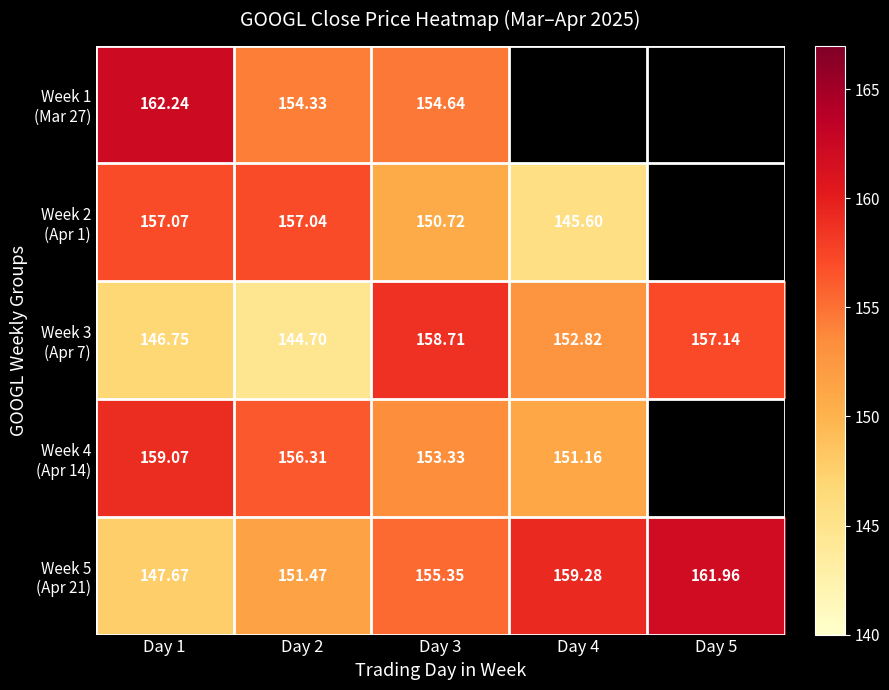

What is the minimum value shown in the chart?

144.7